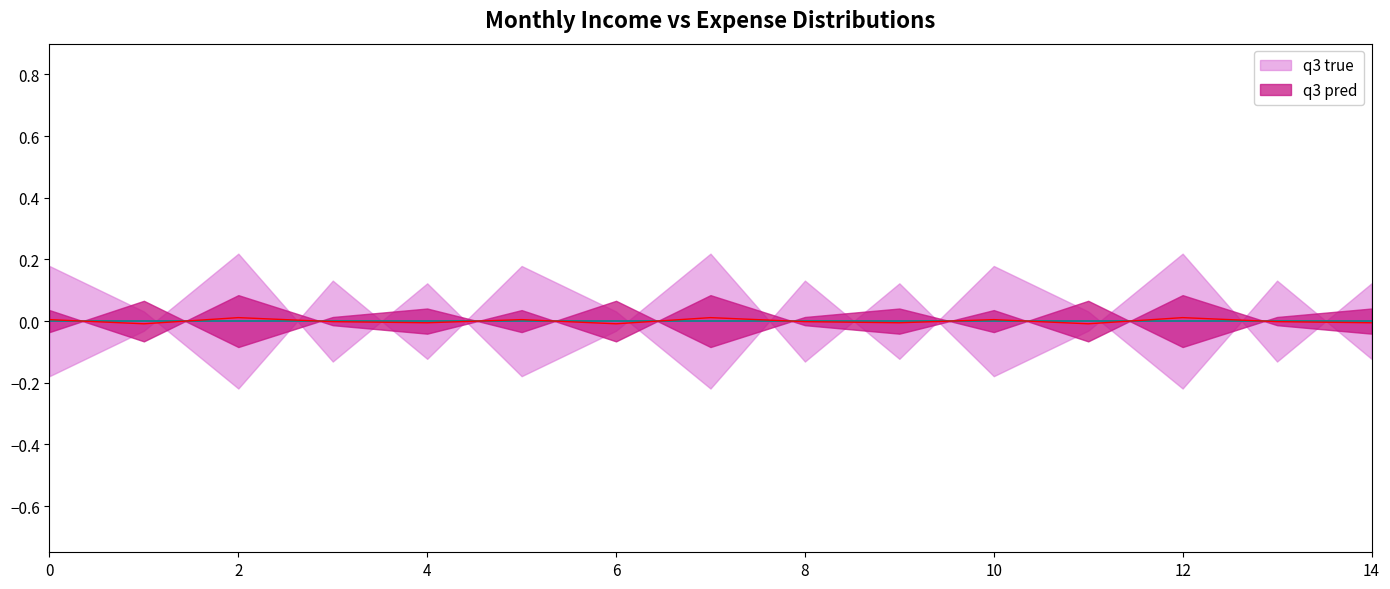

Does the chart display data point markers on the line(s)?

No